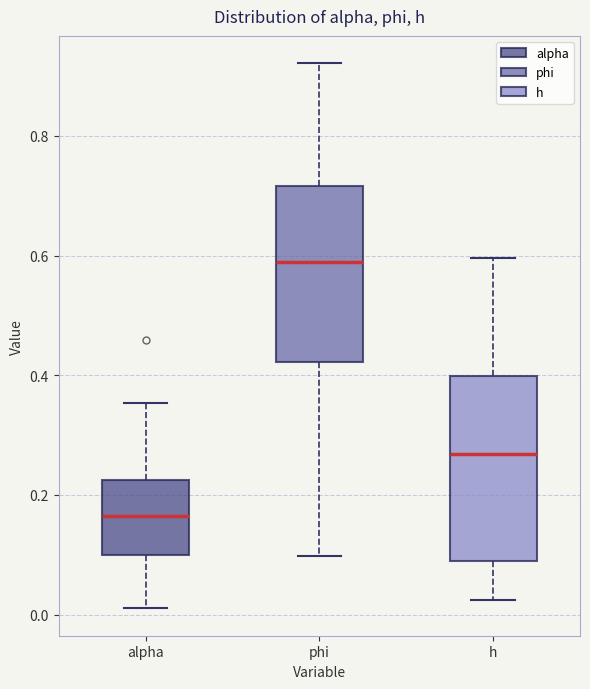

Reading left to right, transcribe this box plot: for each box, give where its median line is, the range the box spans, and where its two whiskers end, as read against the y-axis. The values are not printed on the chart, so give them approximately, as read against the axis.

alpha: median 0.16, box 0.10 to 0.22, whiskers 0.02 to 0.36
phi: median 0.58, box 0.42 to 0.72, whiskers 0.10 to 0.92
h: median 0.26, box 0.08 to 0.40, whiskers 0.02 to 0.60